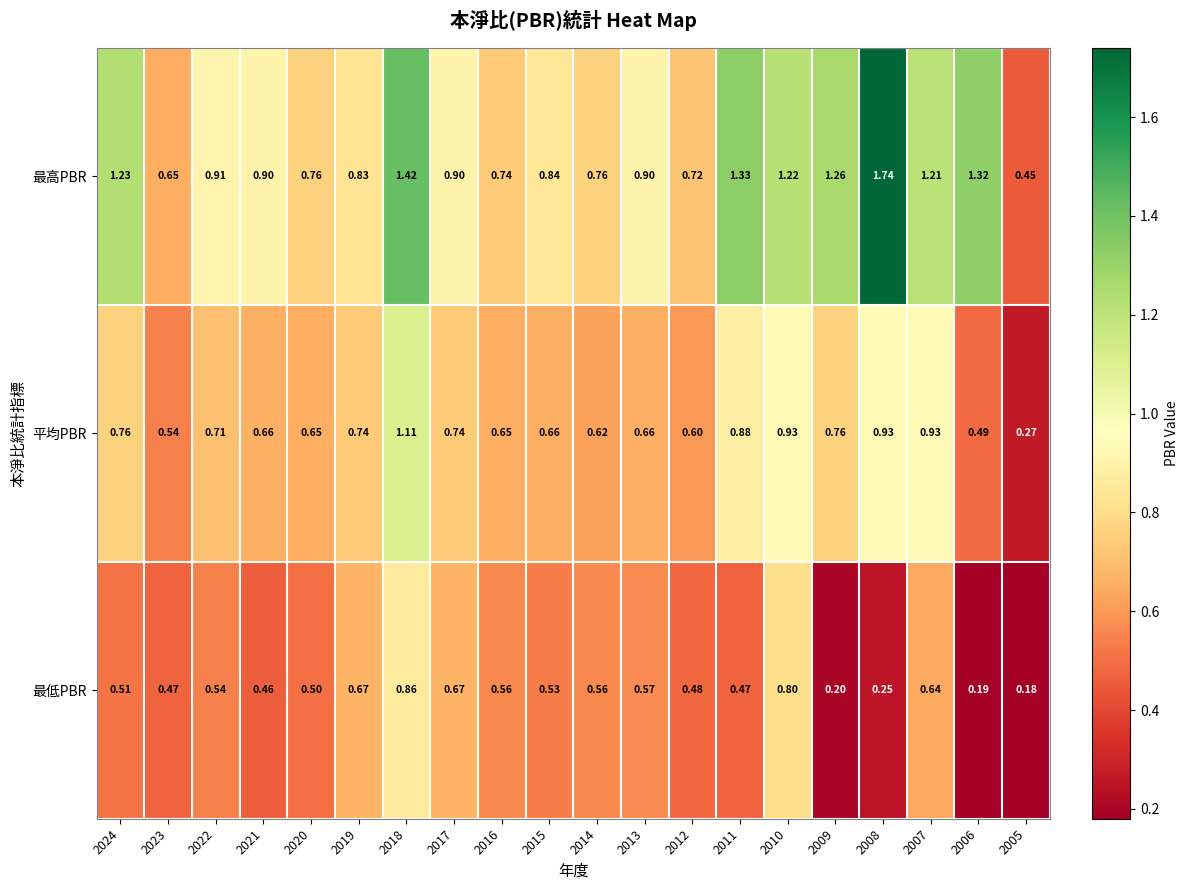

Which series has the largest range (max minus min)?

最高PBR